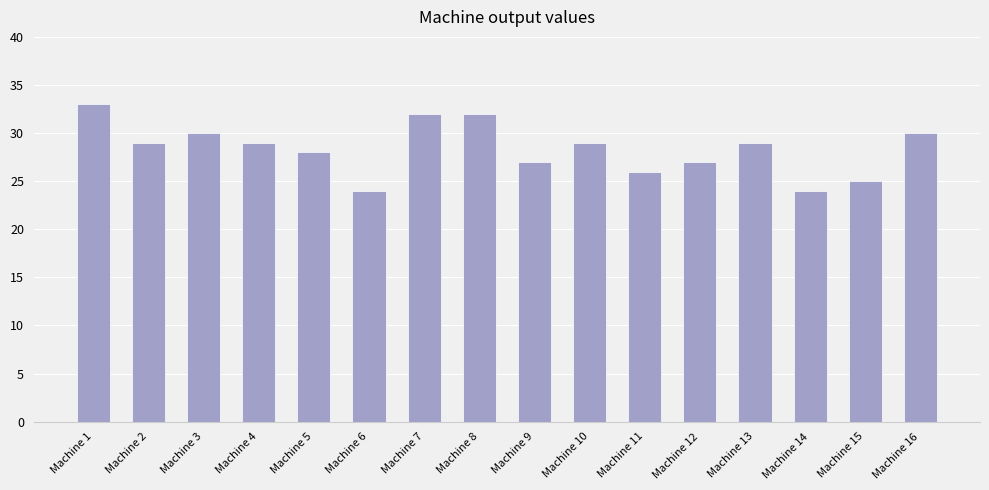

Which label corresponds to the largest value in the chart?

Machine 1